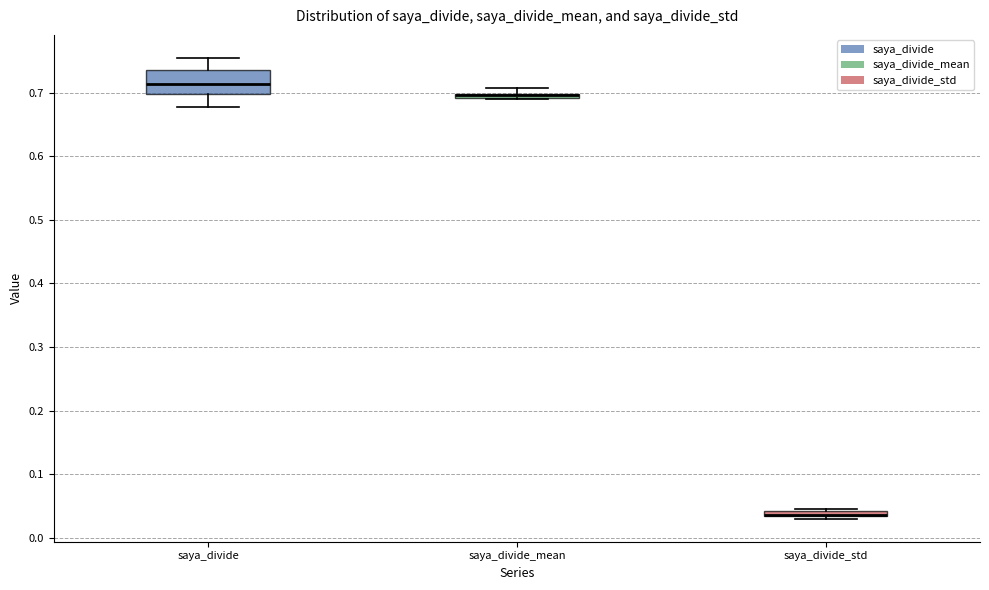

Comparing the boxes themselves (not the whiskers), which one is the tallest?

saya_divide